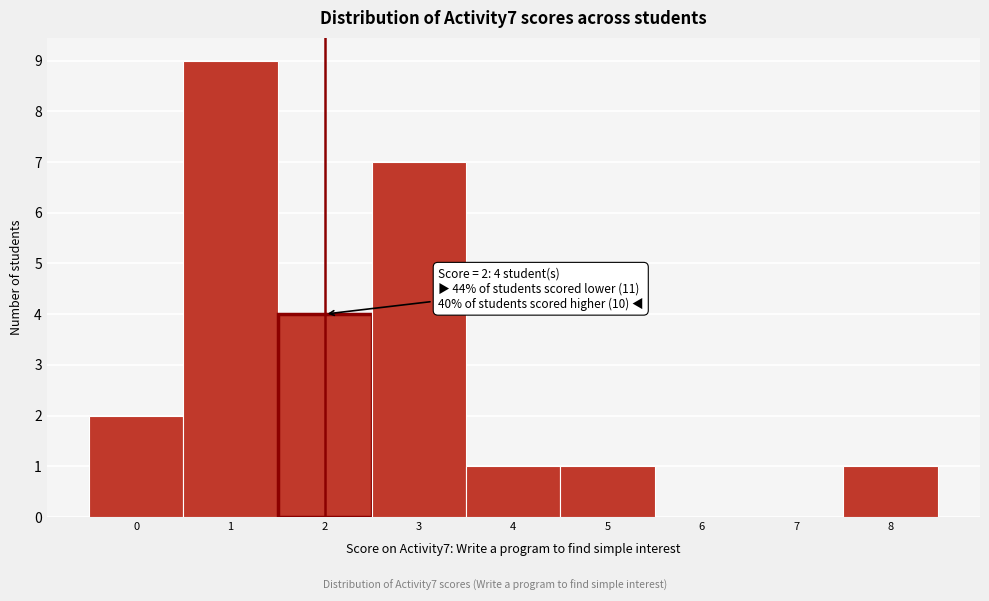

Which range on the x-axis has the tallest bar?

0.5 to 1.5